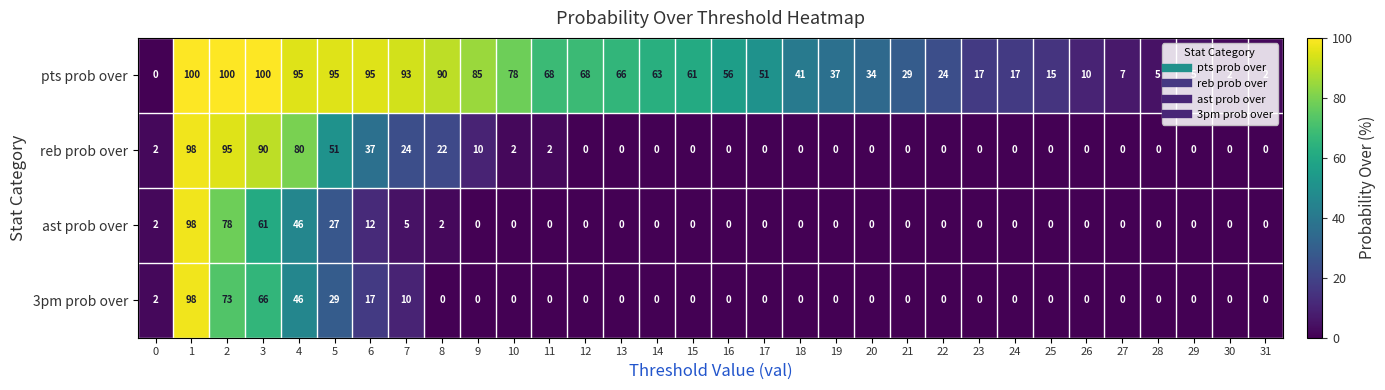

How many values in the pts prob over series are below 56?

16